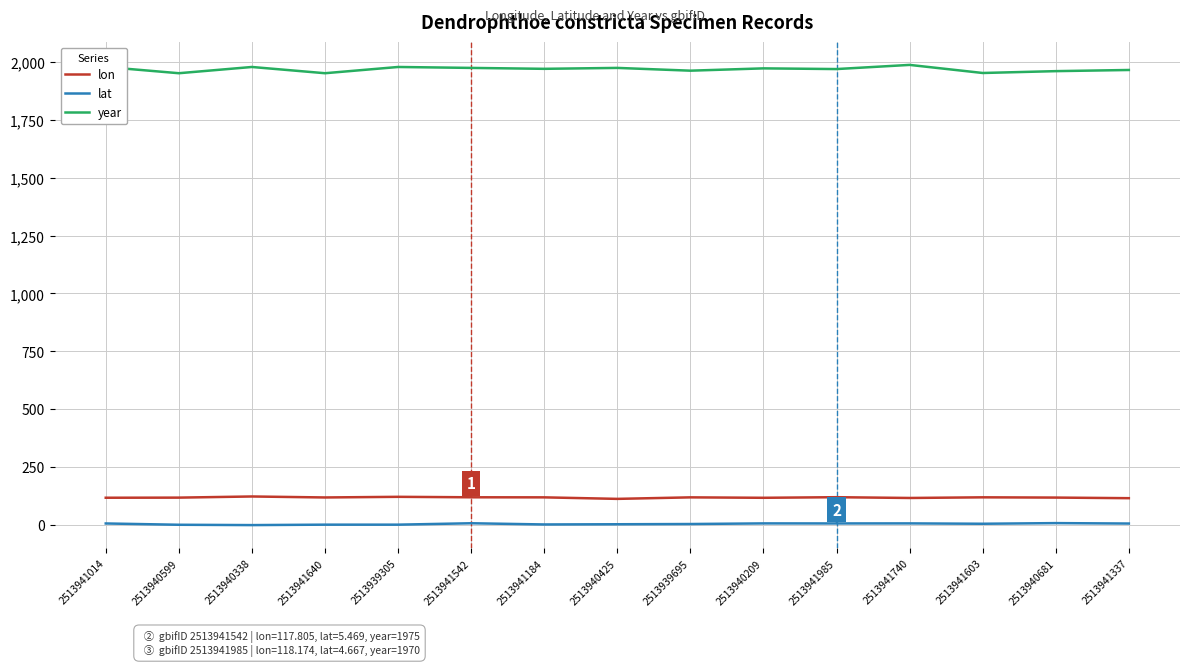

Which series has the largest range (max minus min)?

year